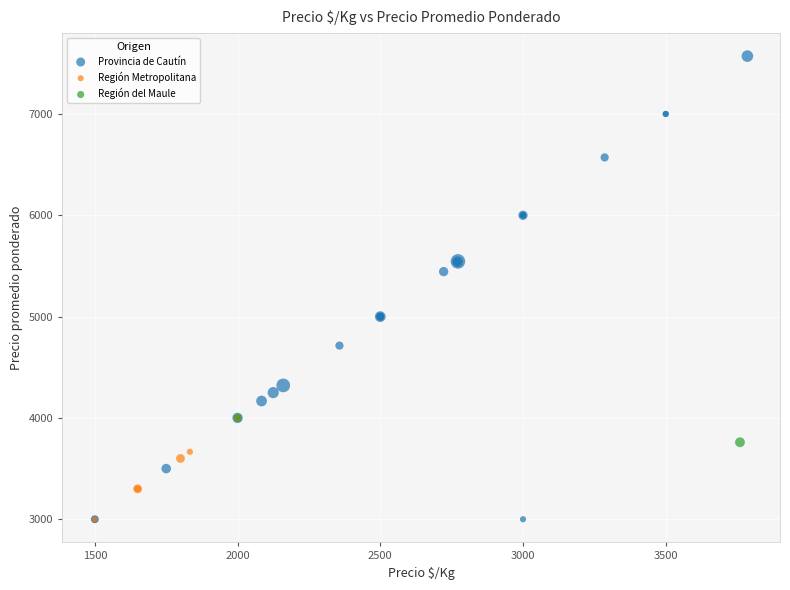

Which series contains the highest Y value?

Provincia de Cautín